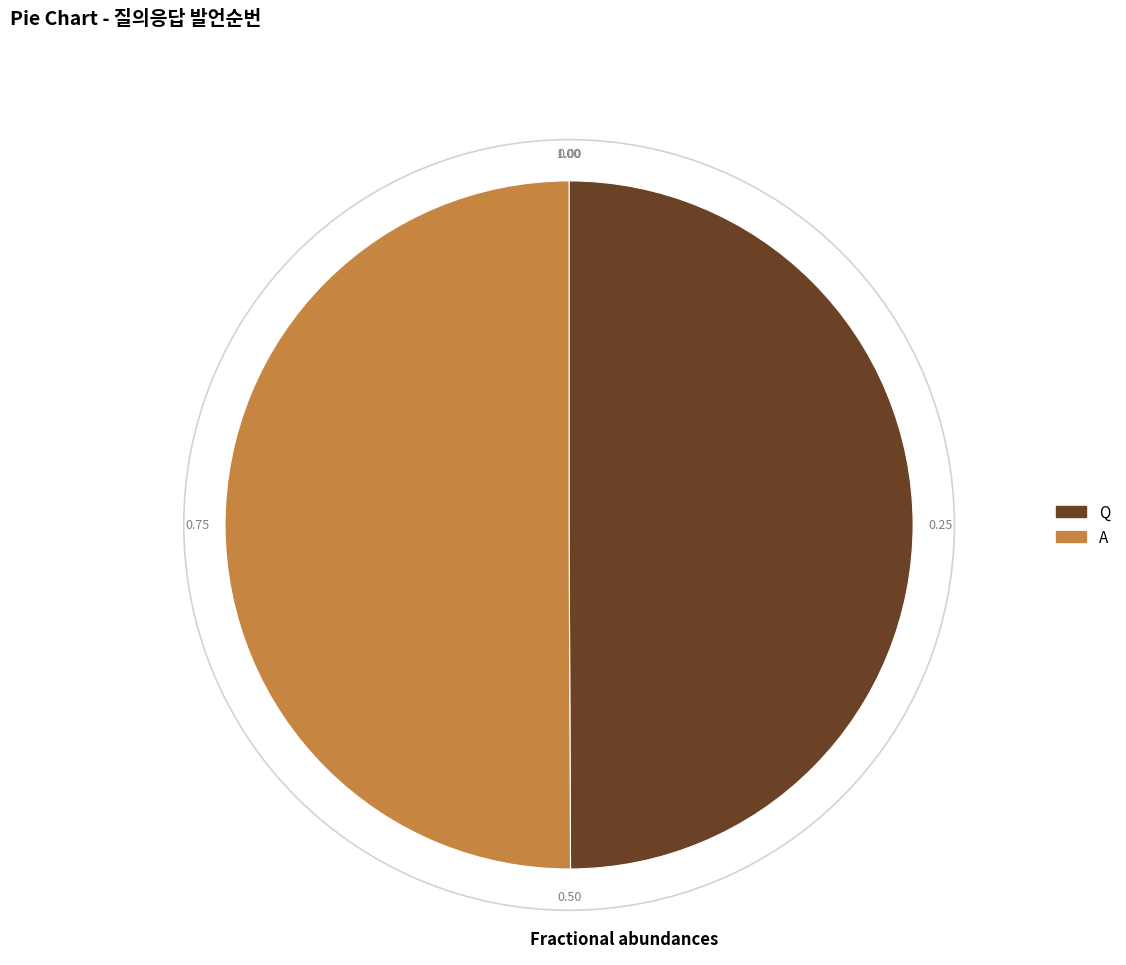

Approximately how many times larger is the value at A compared to Q?

1.0